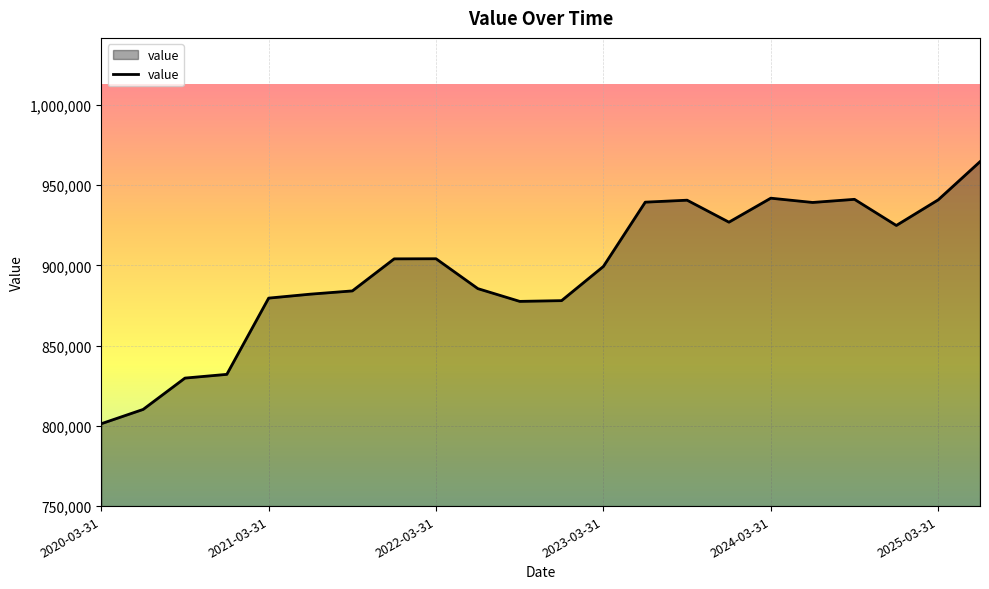

What is the greatest value displayed?

964717.6